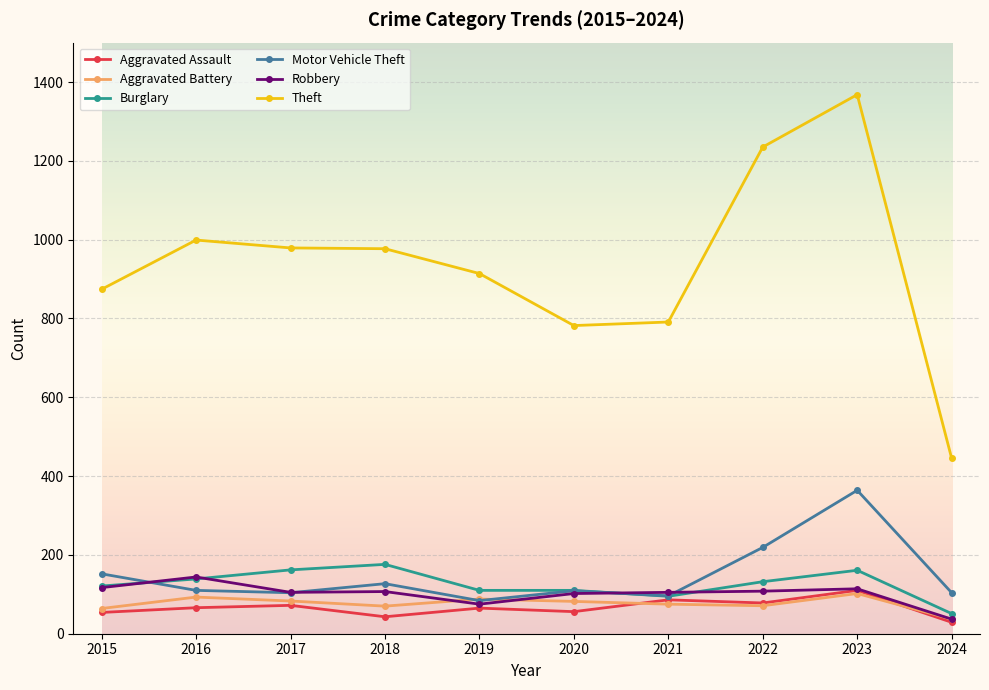

Where do Robbery and Aggravated Battery first cross each other?

2018 and 2019